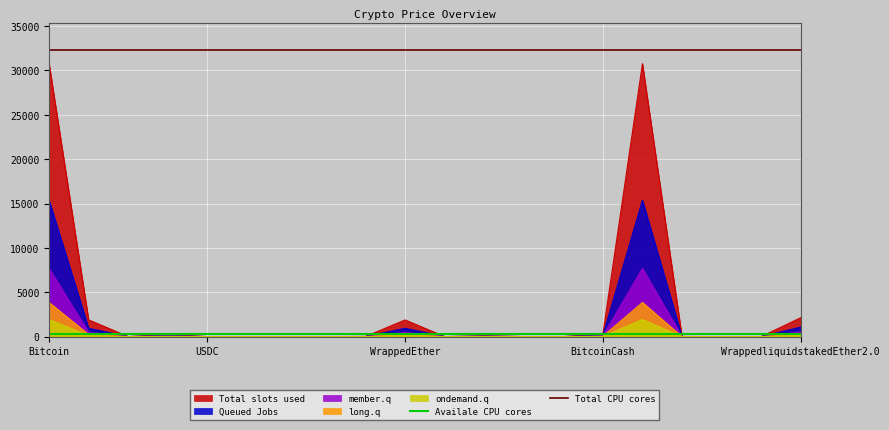

Is the value of Total CPU cores at Bitcoin greater than the value of Availale CPU cores at Bitcoin?

Yes